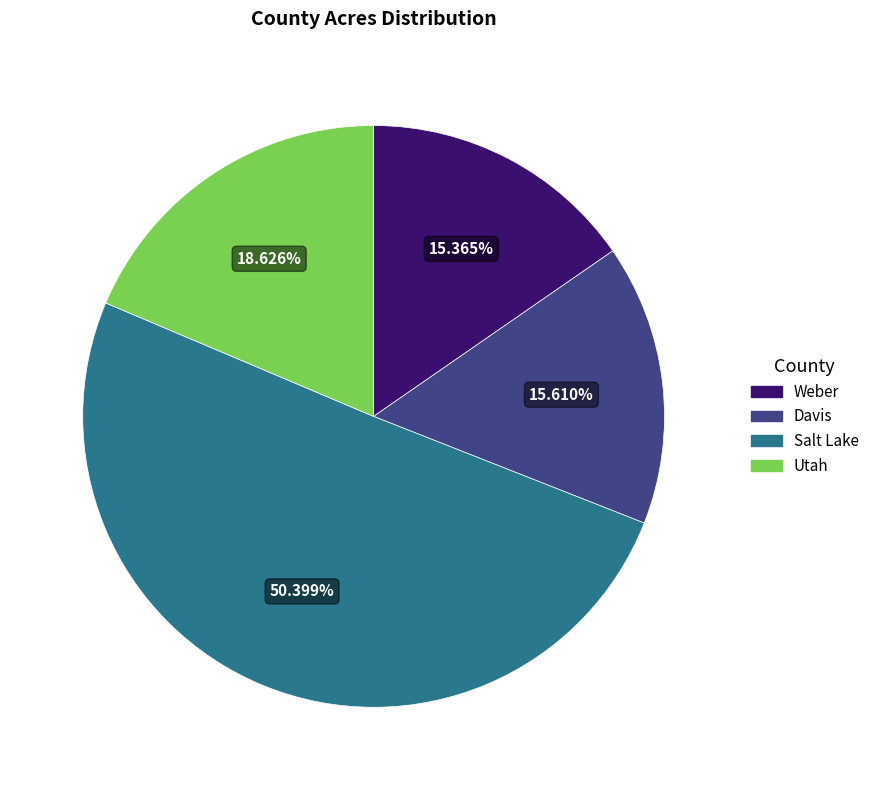

Is there any slice that represents more than half of the pie?

Yes